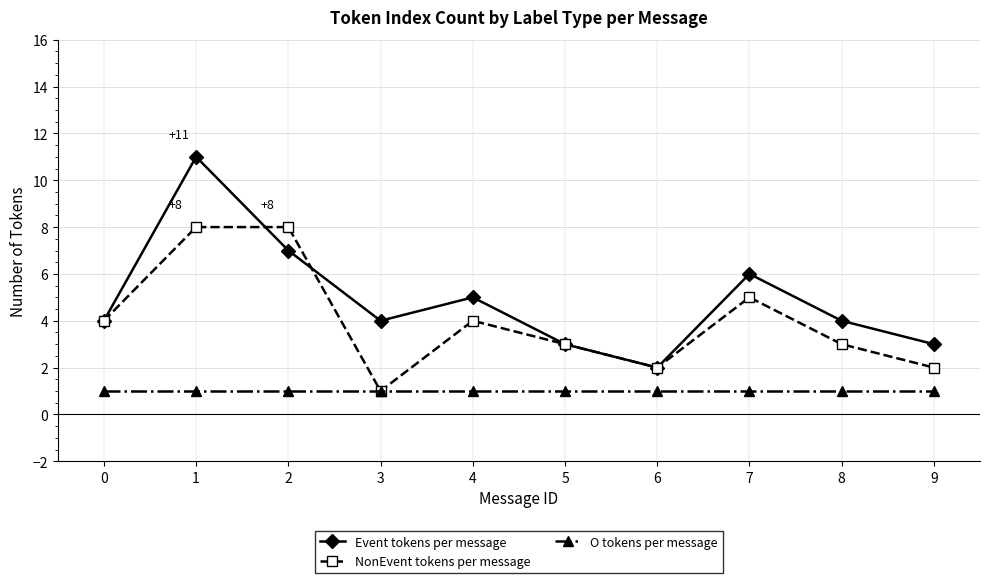

True or false: Event tokens per message has more than 0 interior local peaks.

True